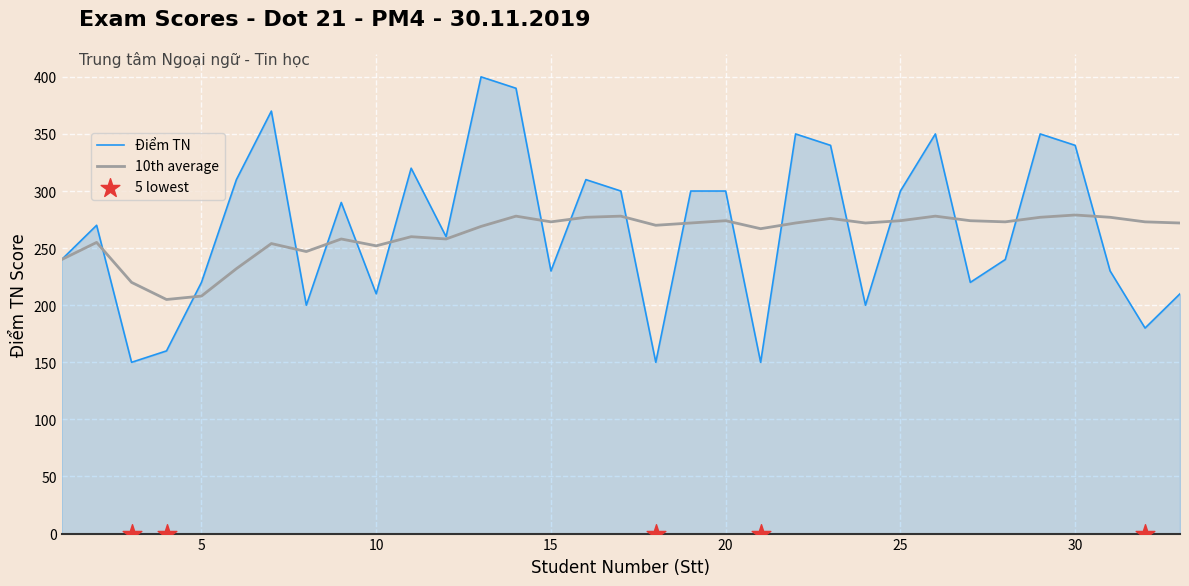

At how many categories does at least one series exceed 262?

26